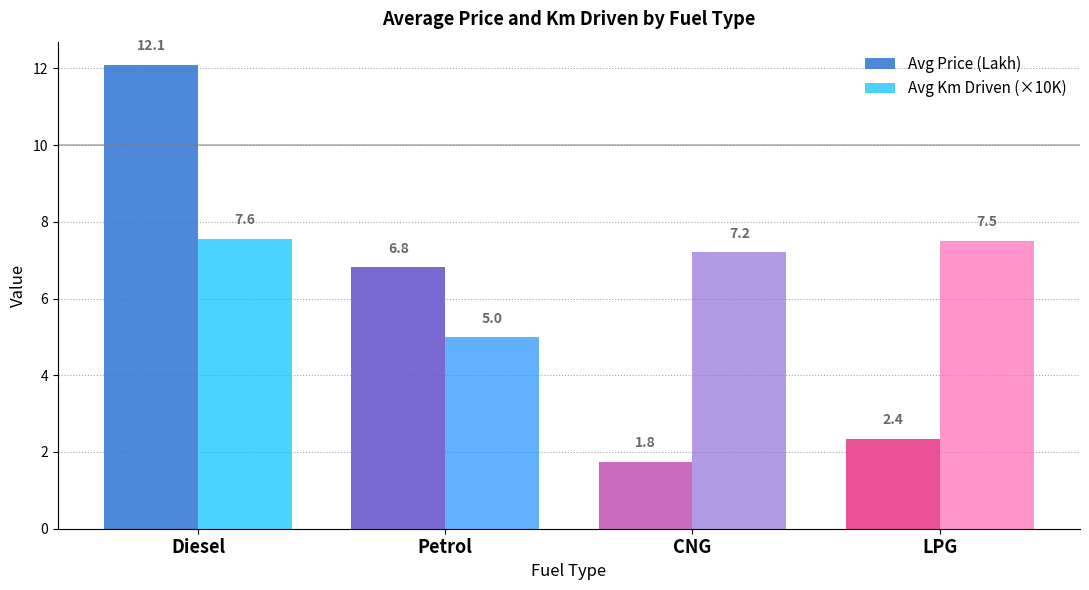

Reading right to left, extract all data points from this chart.

Avg Price (Lakh): 2.4	1.8	6.8	12.1
Avg Km Driven (×10K): 7.5	7.2	5.0	7.6